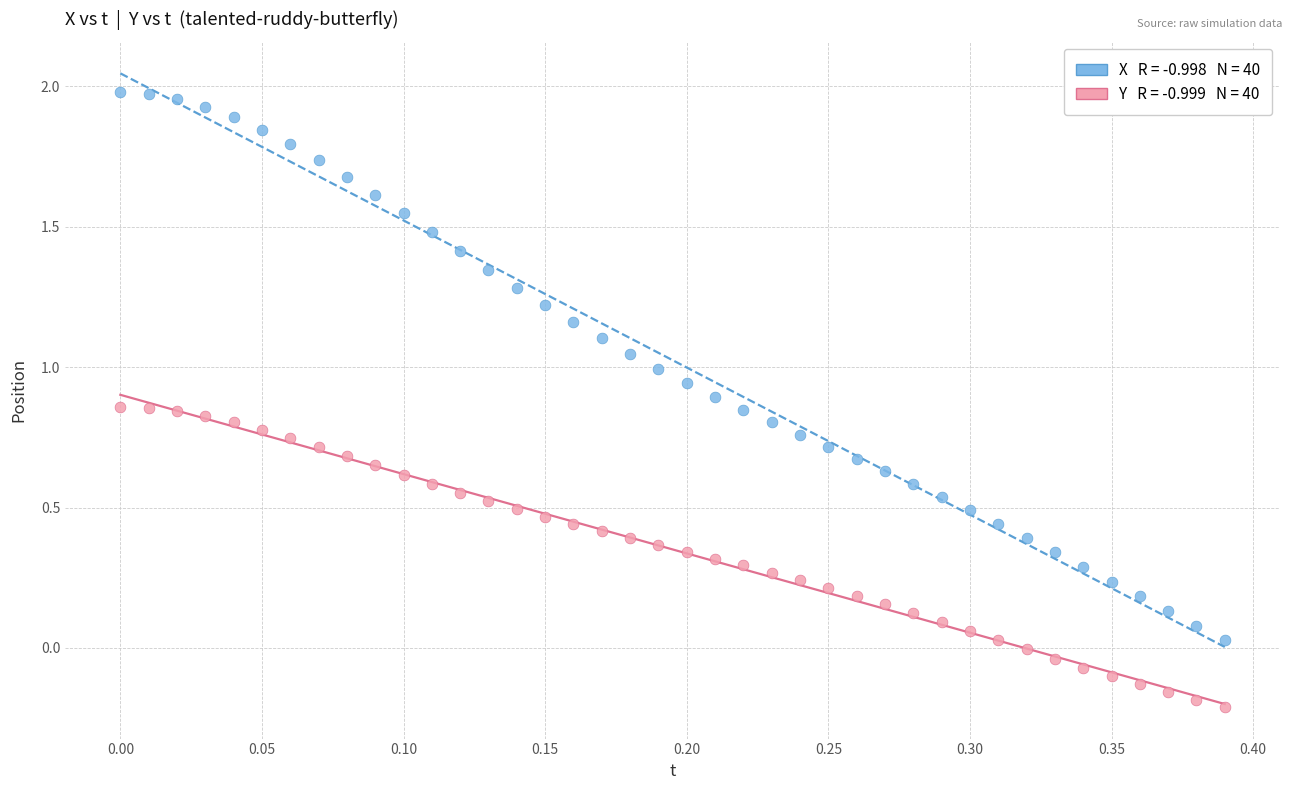

Across all data points, what is the range of Y values (max minus min)?

2.2